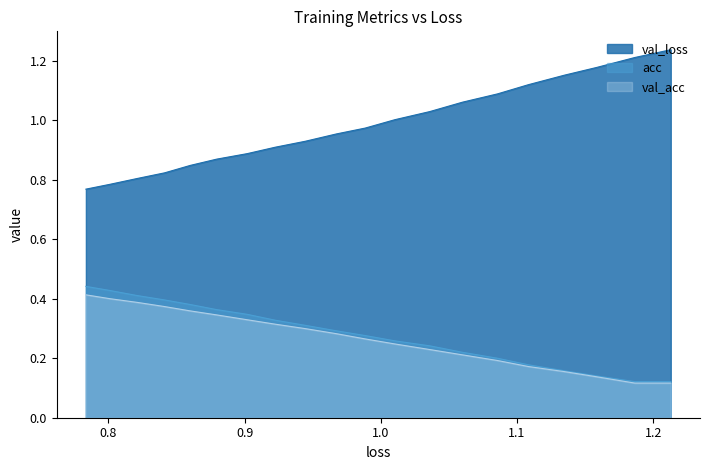

Which series has the widest spread of values?

val_loss